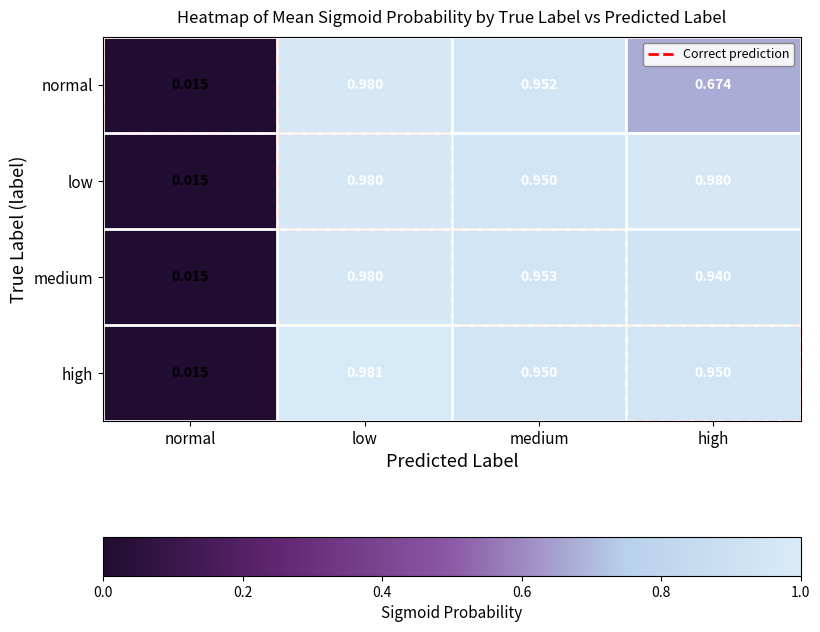

Where is normal nearest to the value 0?

normal